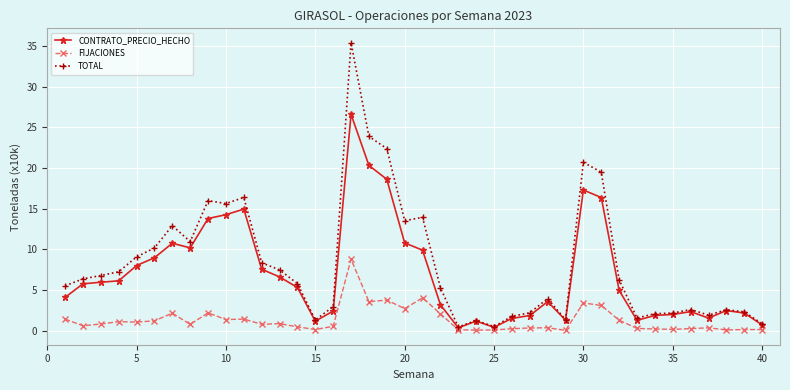

True or false: CONTRATO_PRECIO_HECHO has more than 0 points higher than both neighbors.

True